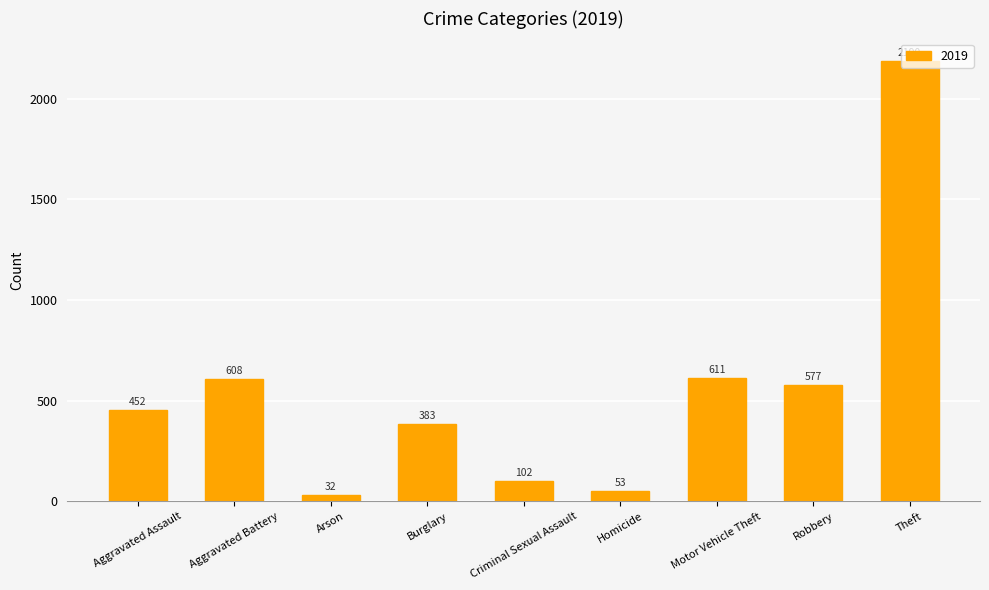

What is the difference between the values at Motor Vehicle Theft and Burglary?

228